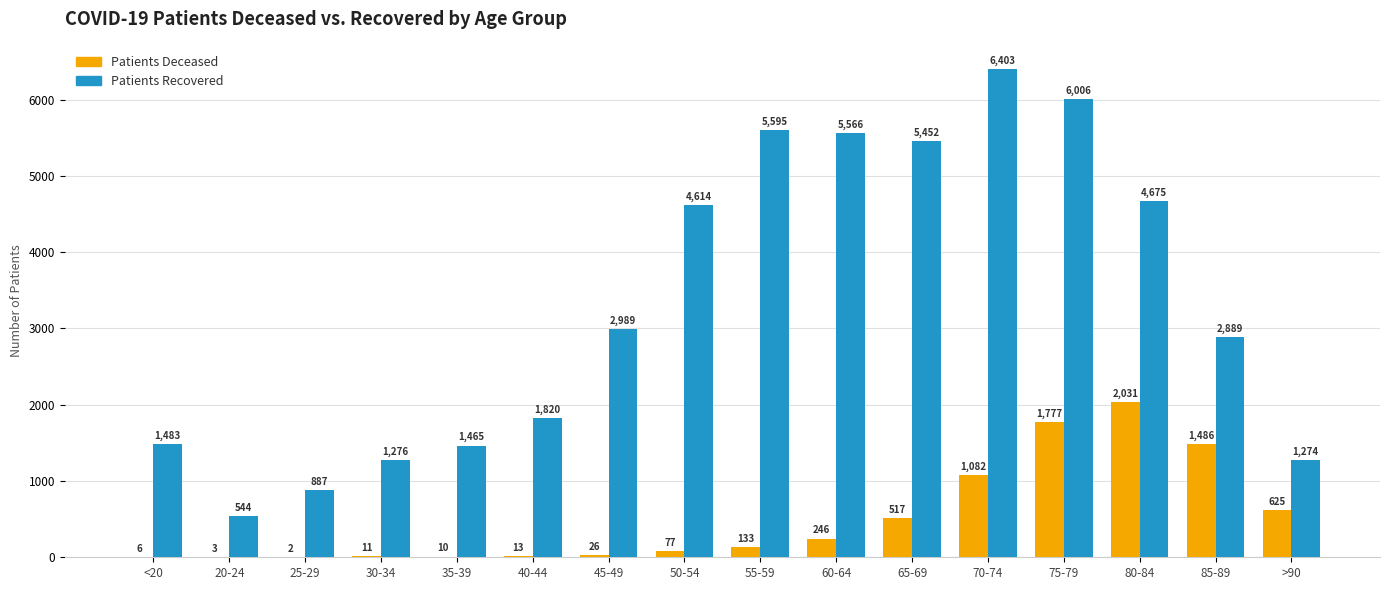

At which category is the sum across all series the highest?

75-79